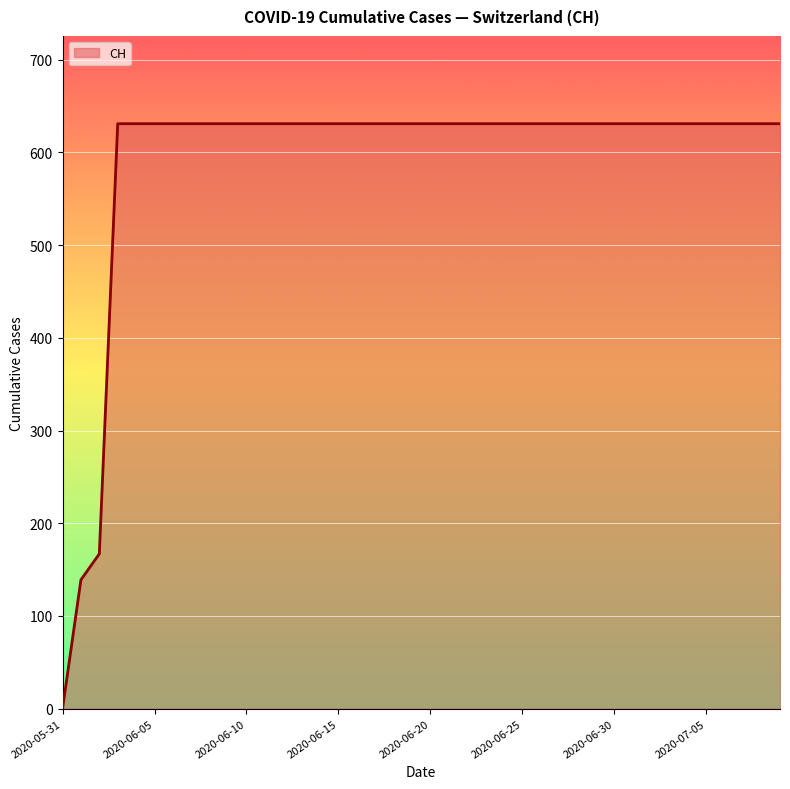

What is the difference between the maximum and minimum values?

631